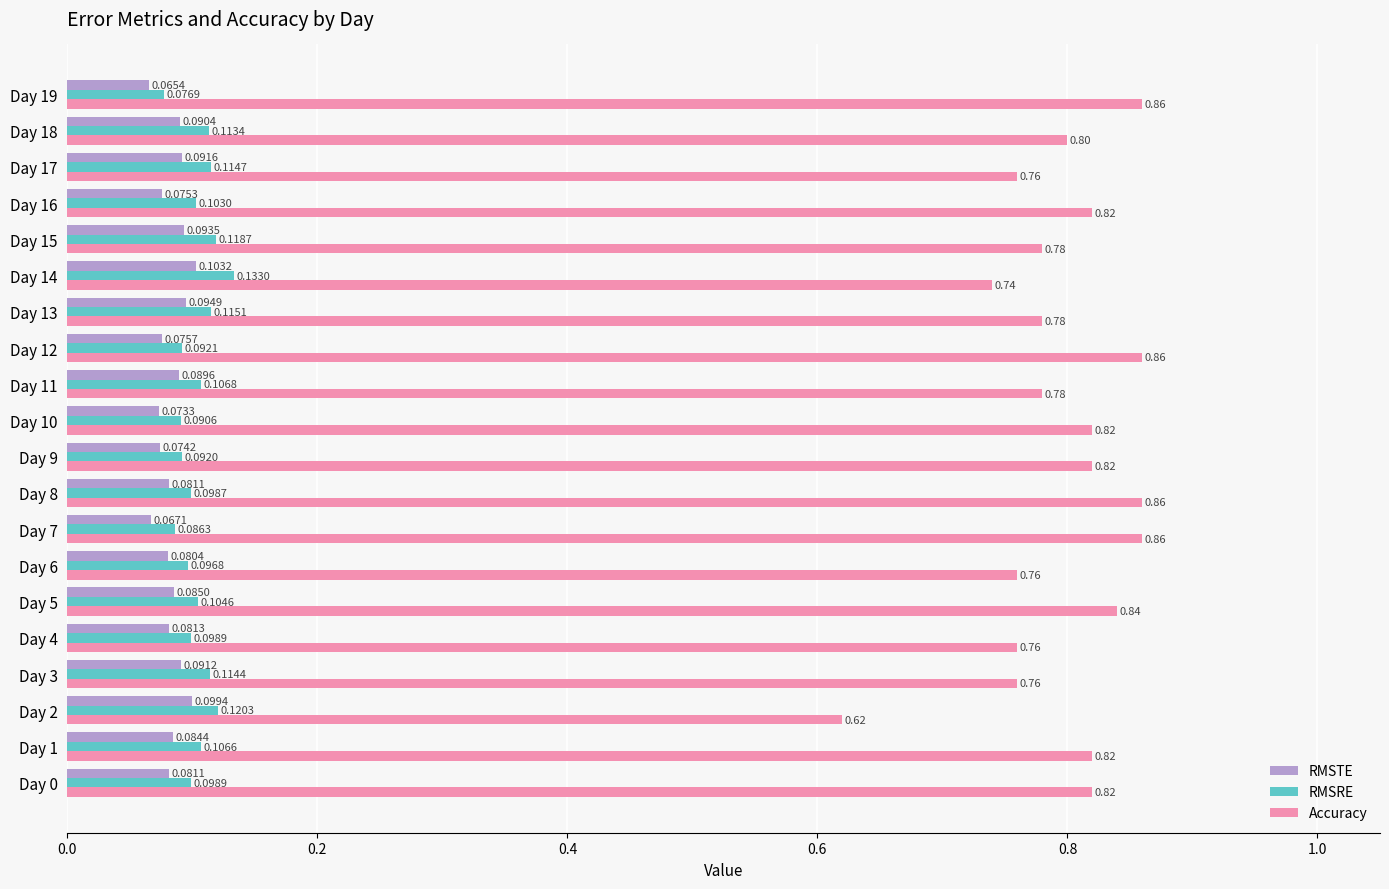

Rank the series by their maximum value, from lowest to highest.

RMSTE, RMSRE, Accuracy